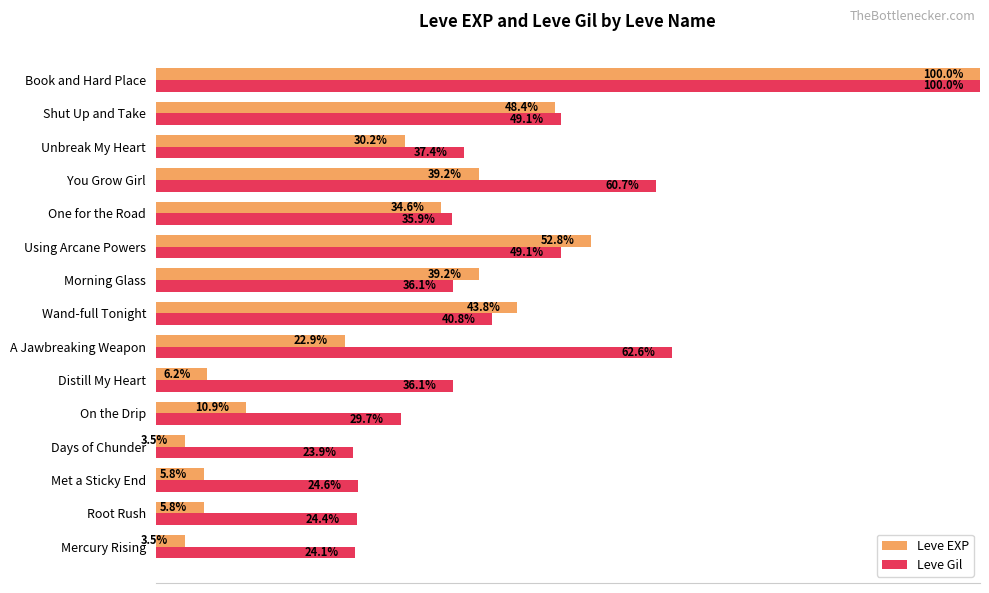

List the series in order of their overall mean, highest first.

Leve Gil, Leve EXP